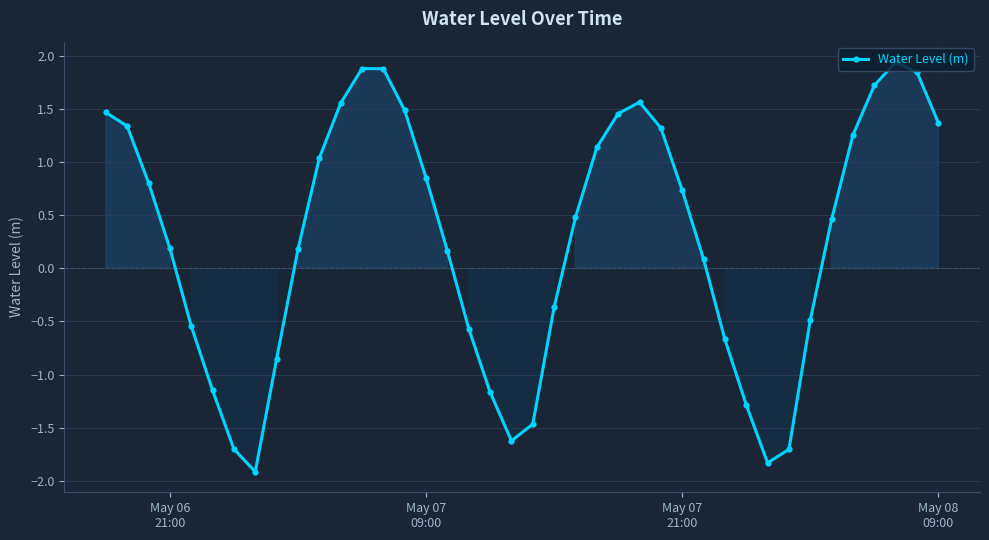

What is the maximum value shown in the chart?

1.9